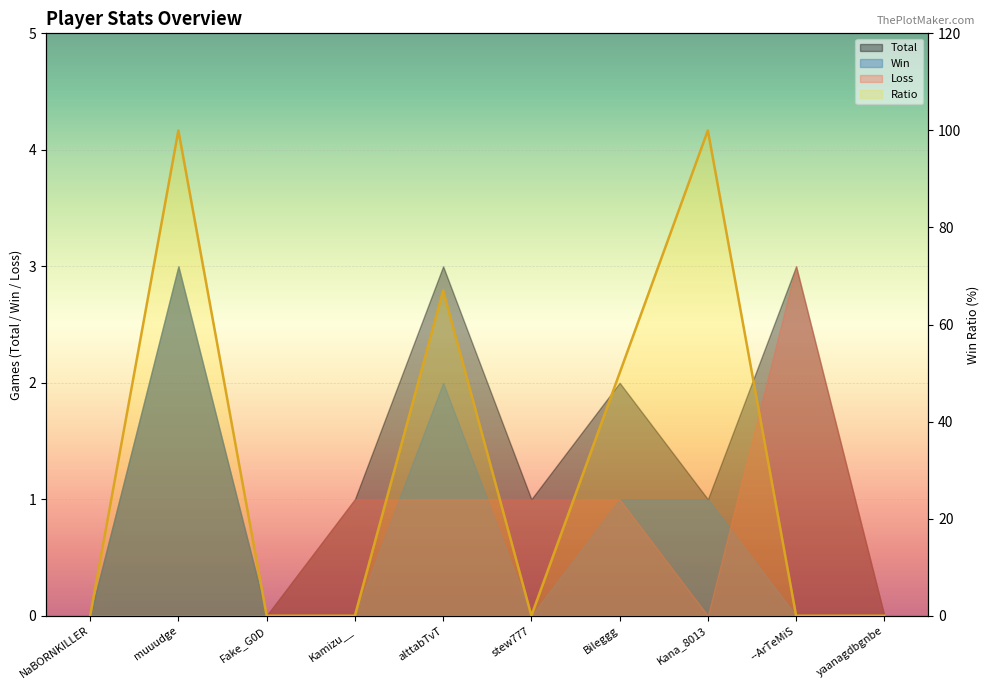

What is the label of the 6th point from the right?

alttabTvT